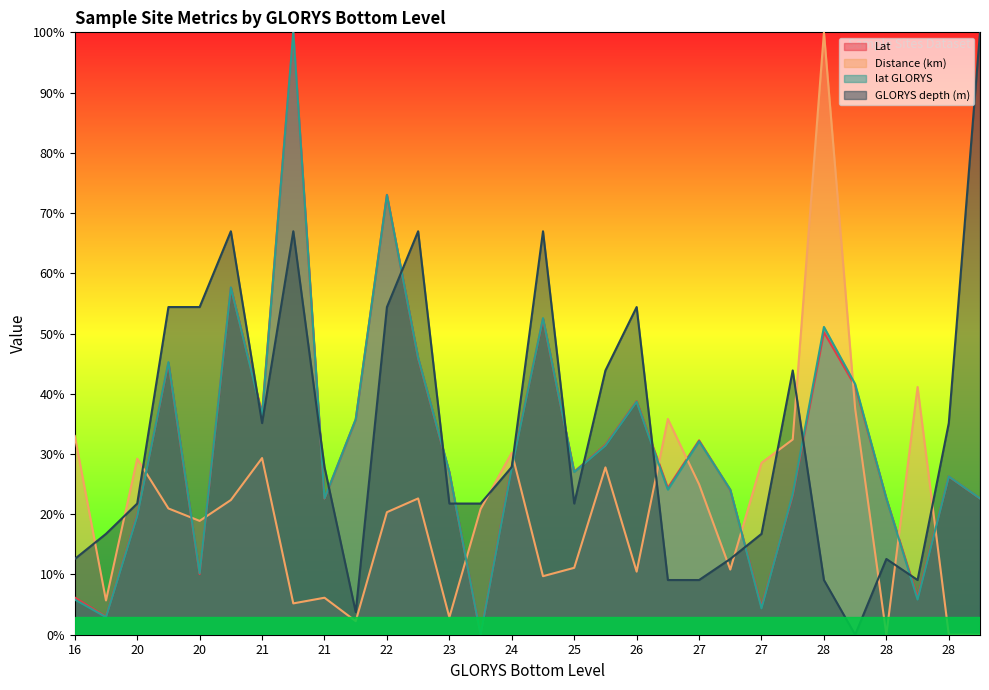

Which series ends up on top after the final intersection of GLORYS depth (m) and lat GLORYS?

GLORYS depth (m)